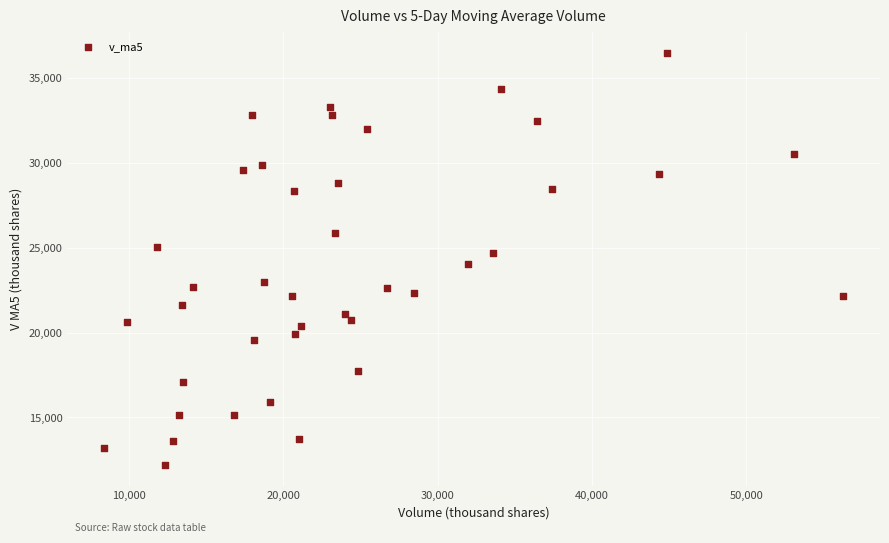

What is the range of Y values (max minus min)?

24322.5